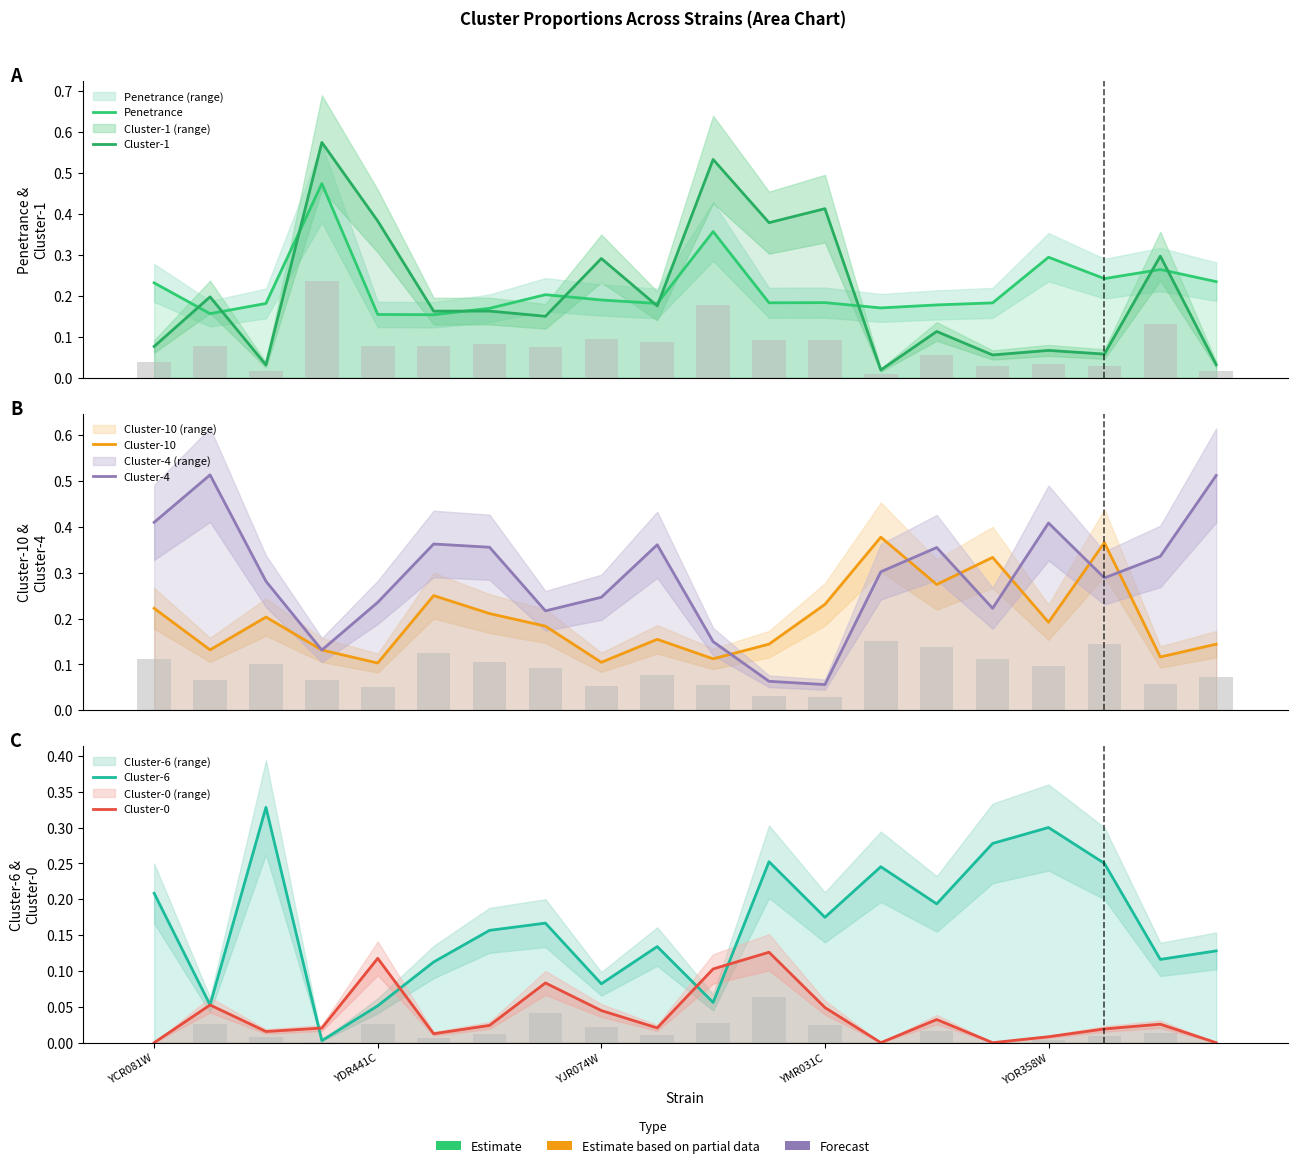

Is the value of Cluster-0 at 11 greater than the value of Cluster-1 at 8?

No